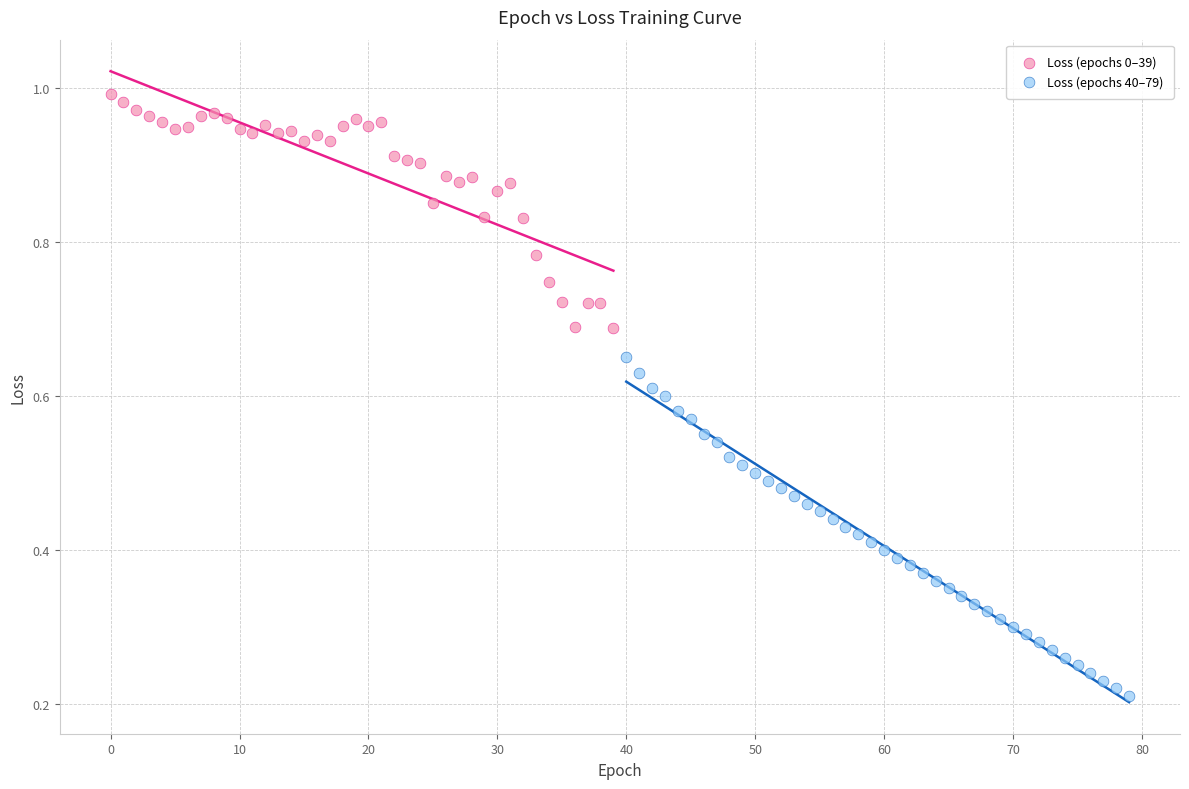

Which series has the widest spread of Y values?

Loss (epochs 40–79)